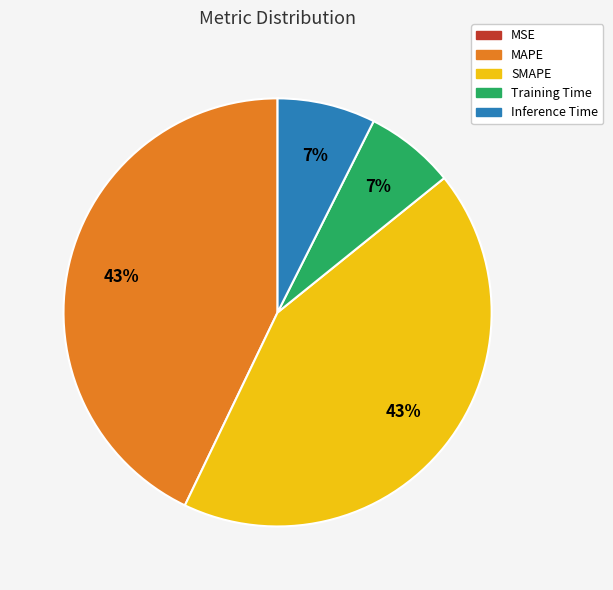

Does any single category account for the majority?

No